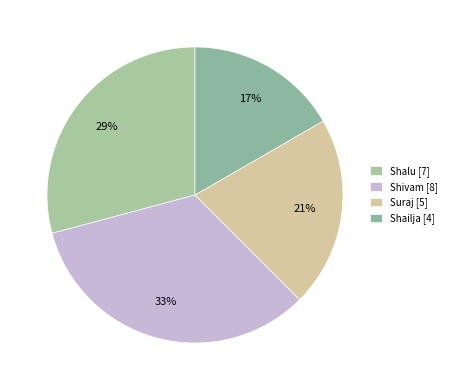

Is there a majority slice in this chart?

No